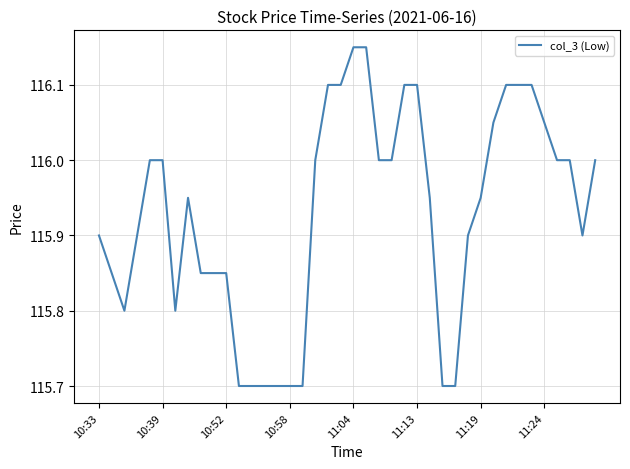

Count the number of data series in this chart.

1